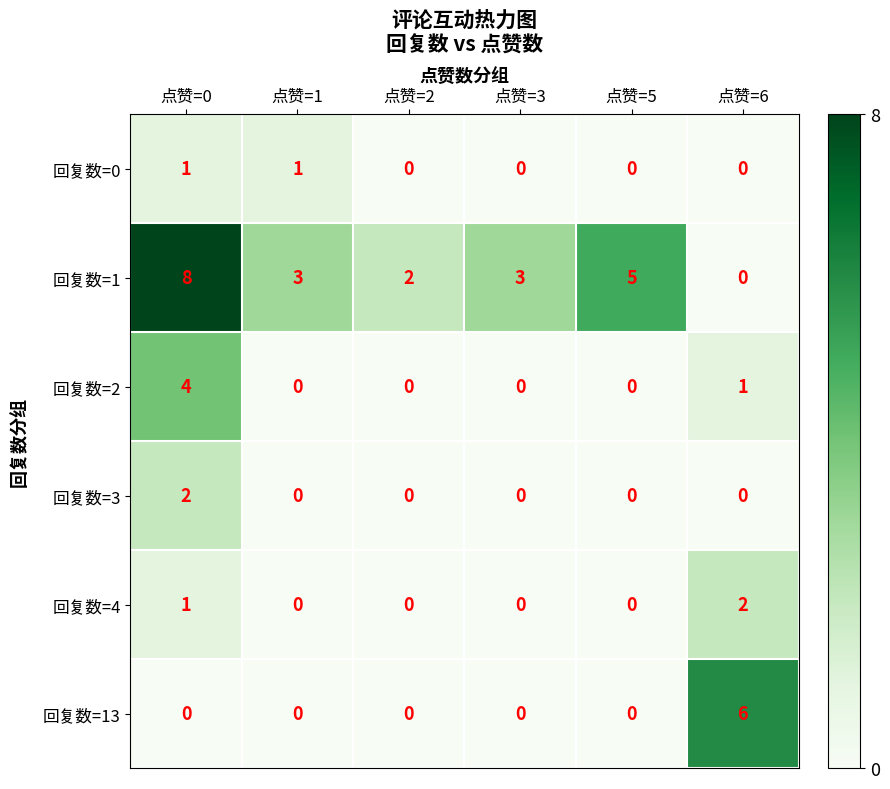

What is the maximum value shown in the chart?

8